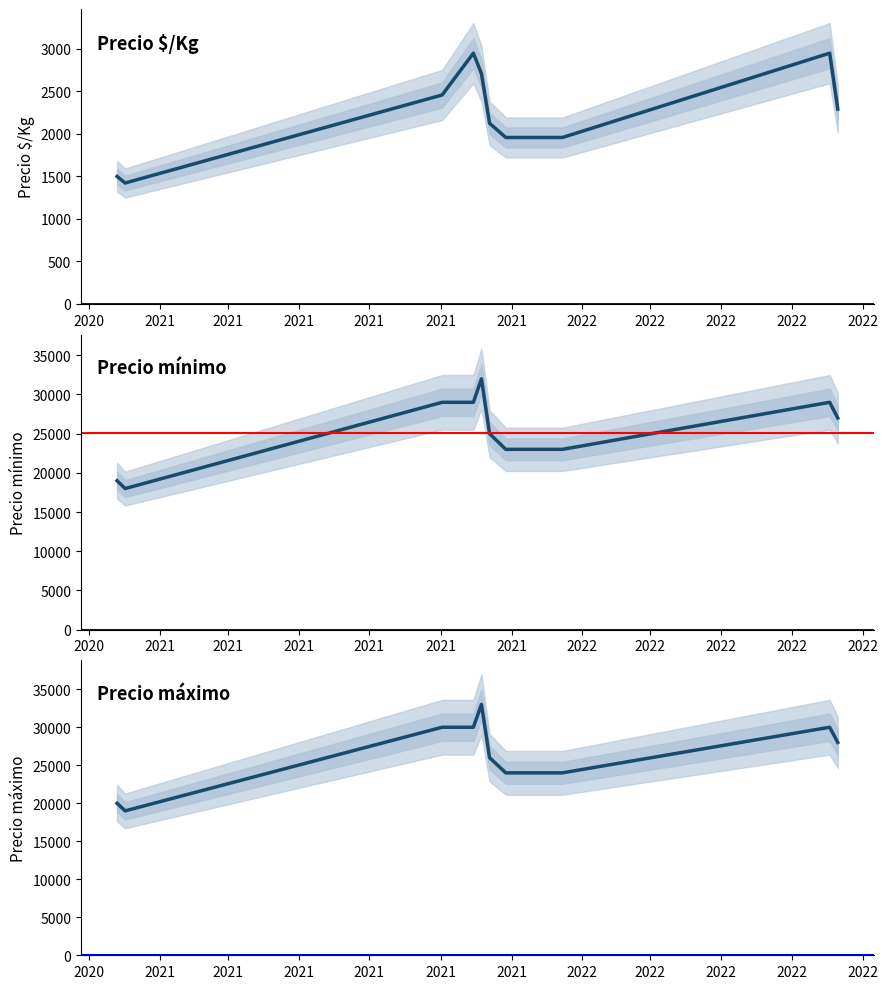

Rank the categories by Precio máximo value from lowest to highest.

2021, 2020, 2022, 2022, 2022, 2021, 2021, 2022, 2021, 2021, 2022, 2021